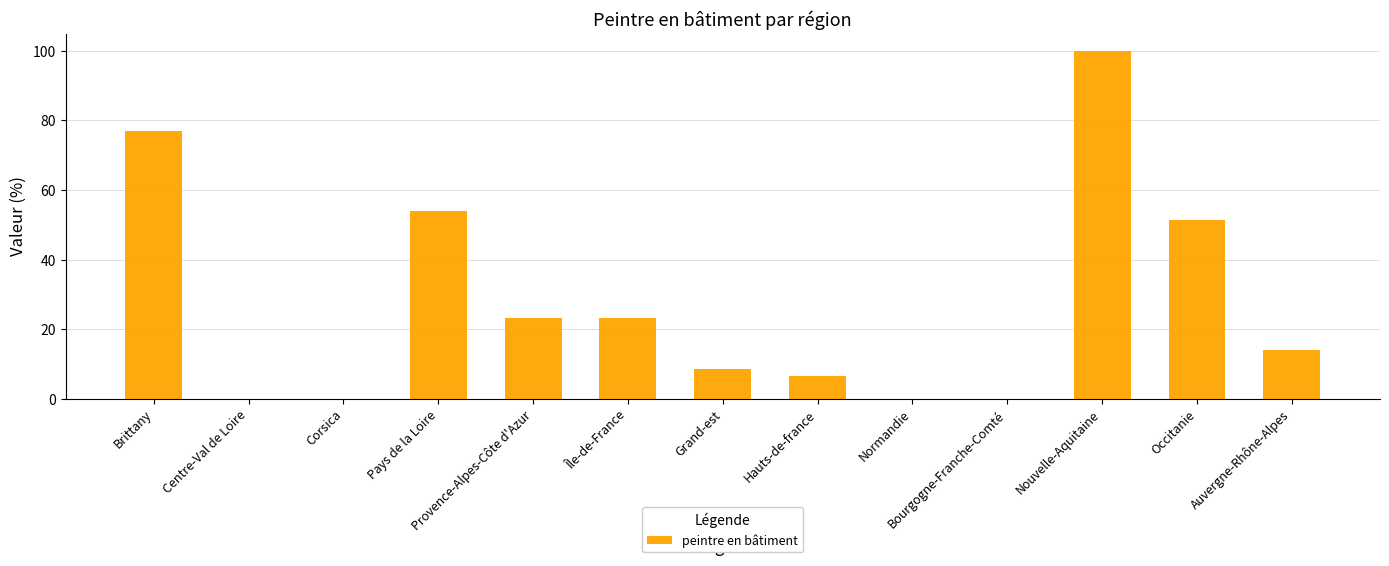

What value does the data have at Grand-est?

8.5